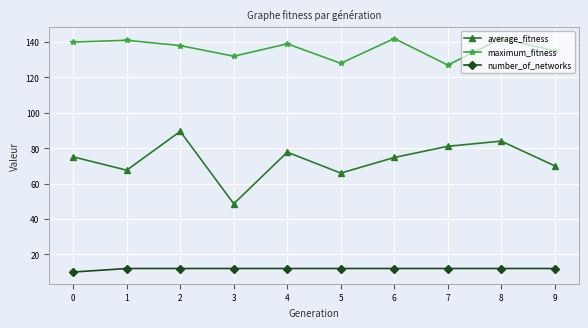

What are all the series names shown in the legend?

average_fitness, maximum_fitness, number_of_networks